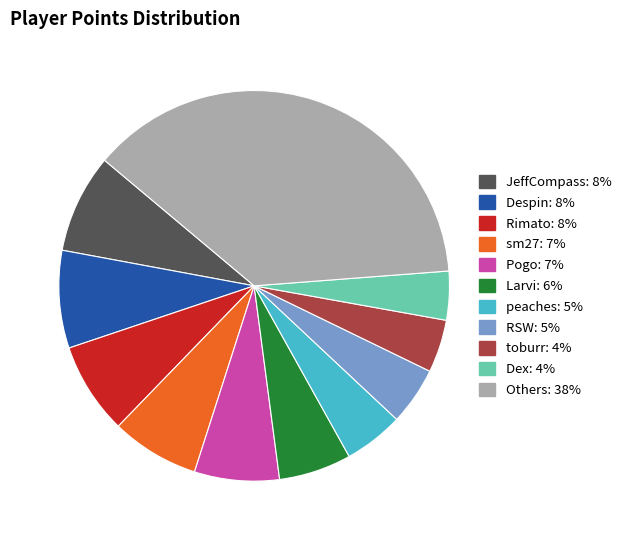

Is there a majority slice in this chart?

No